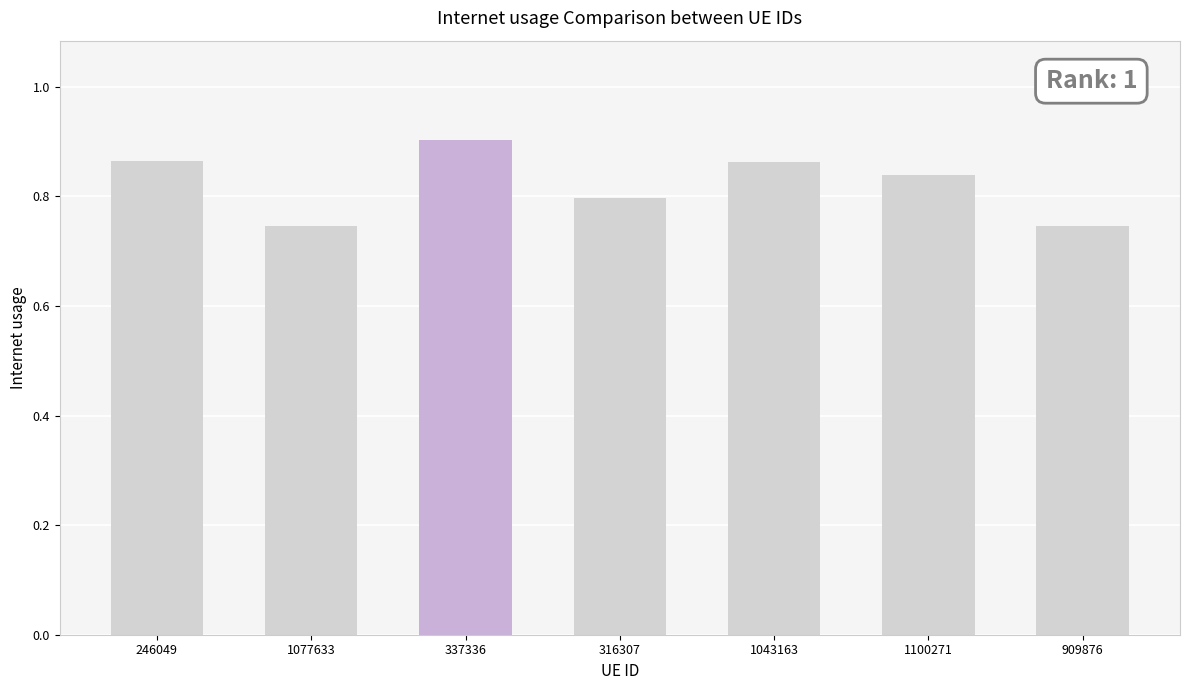

What is the label of the 4th bar from the right?

316307